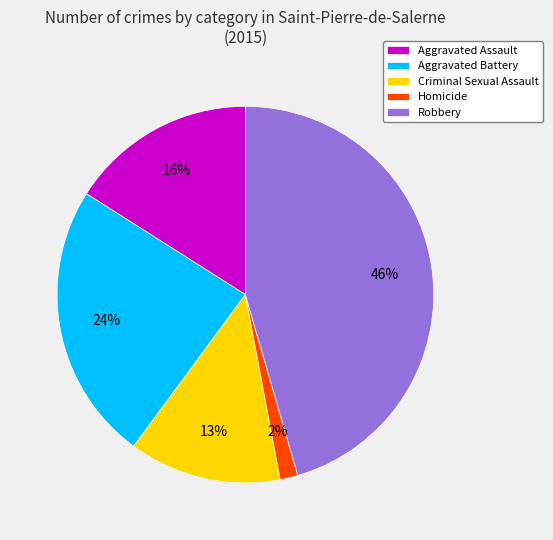

Does Aggravated Battery represent more than half of the total?

No